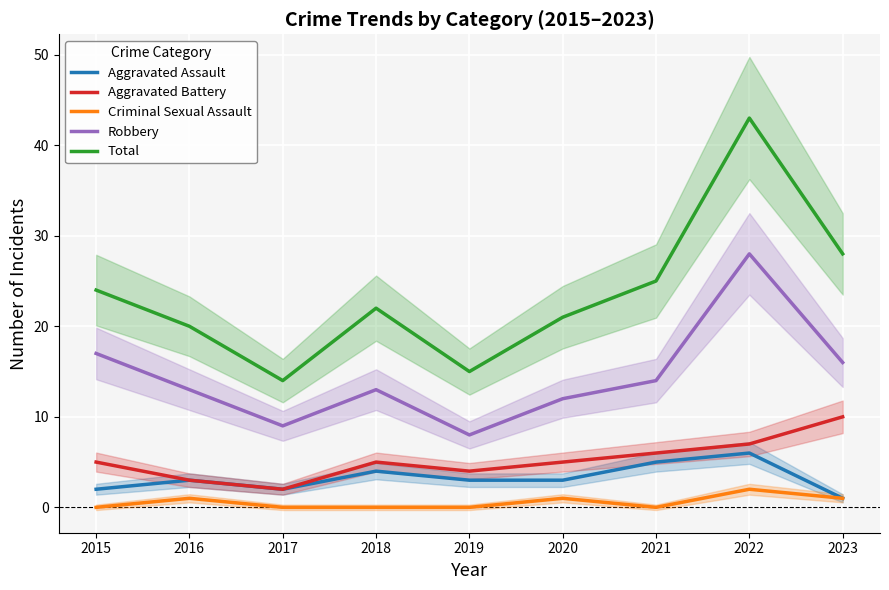

Is the value of Aggravated Assault at 2019 greater than the value of Total at 2020?

No